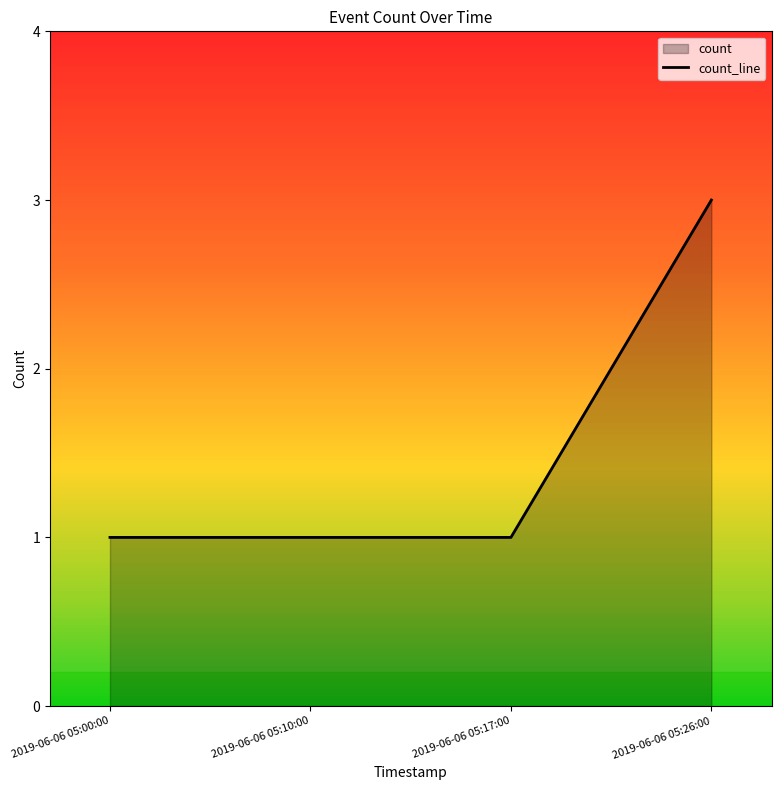

What is the sum of all values?

6